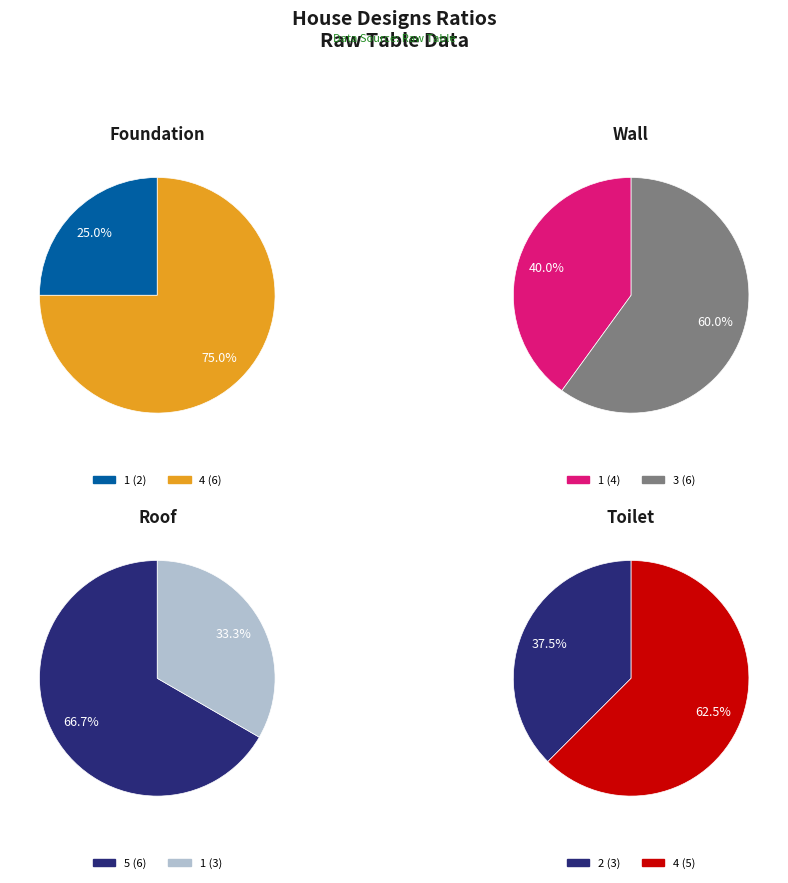

What is the ratio of the value at 4 to the value at 4?

0.8